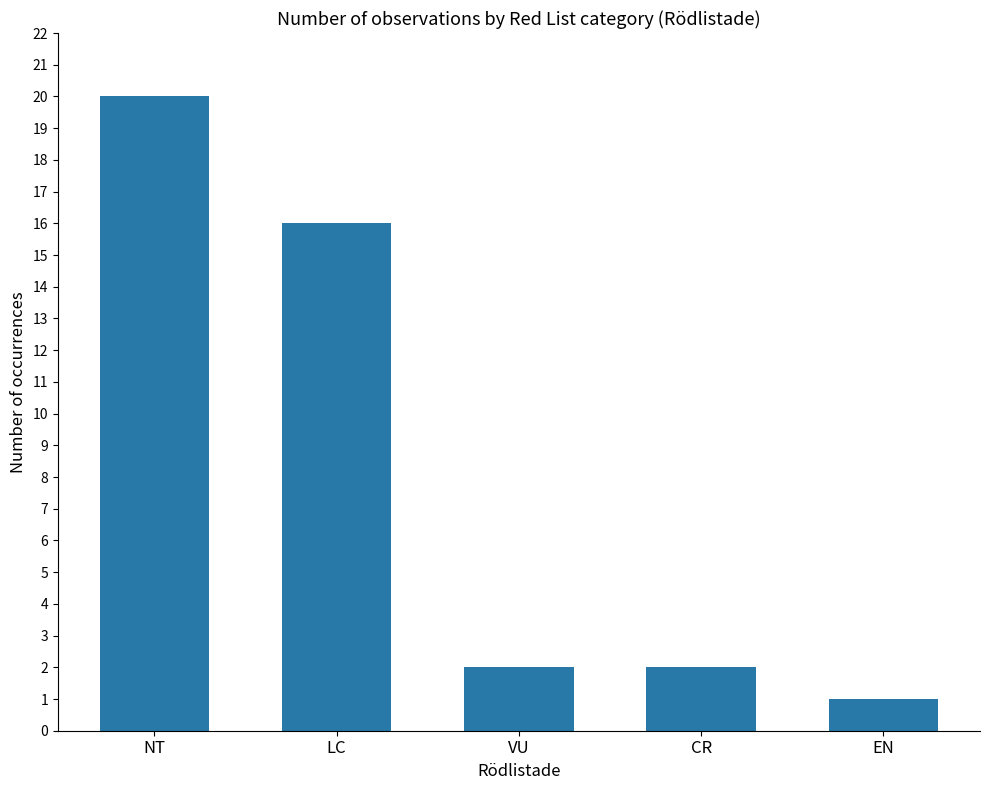

True or false: the data shows 1 at CR.

False